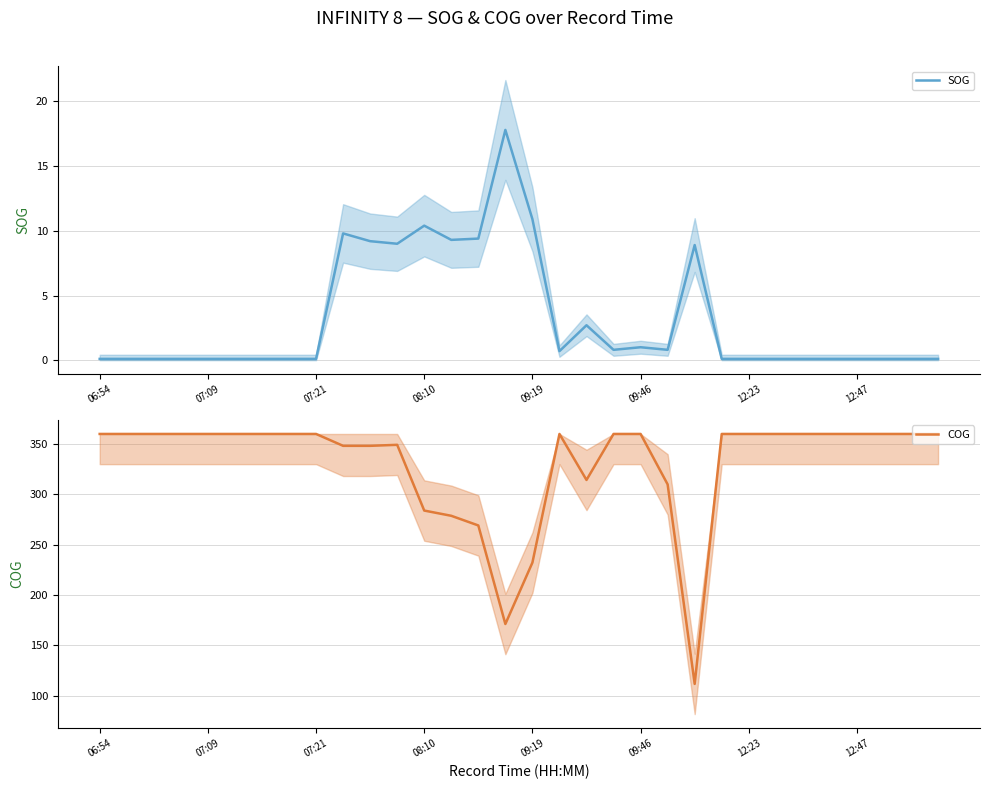

What is the value of the COG point at the 24th from the left?

360.0